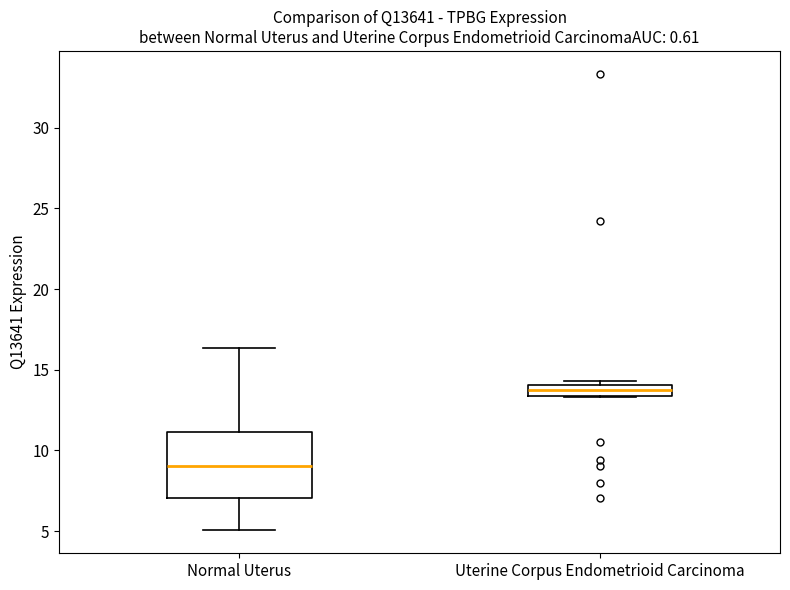

Comparing the boxes themselves (not the whiskers), which one is the tallest?

Normal Uterus